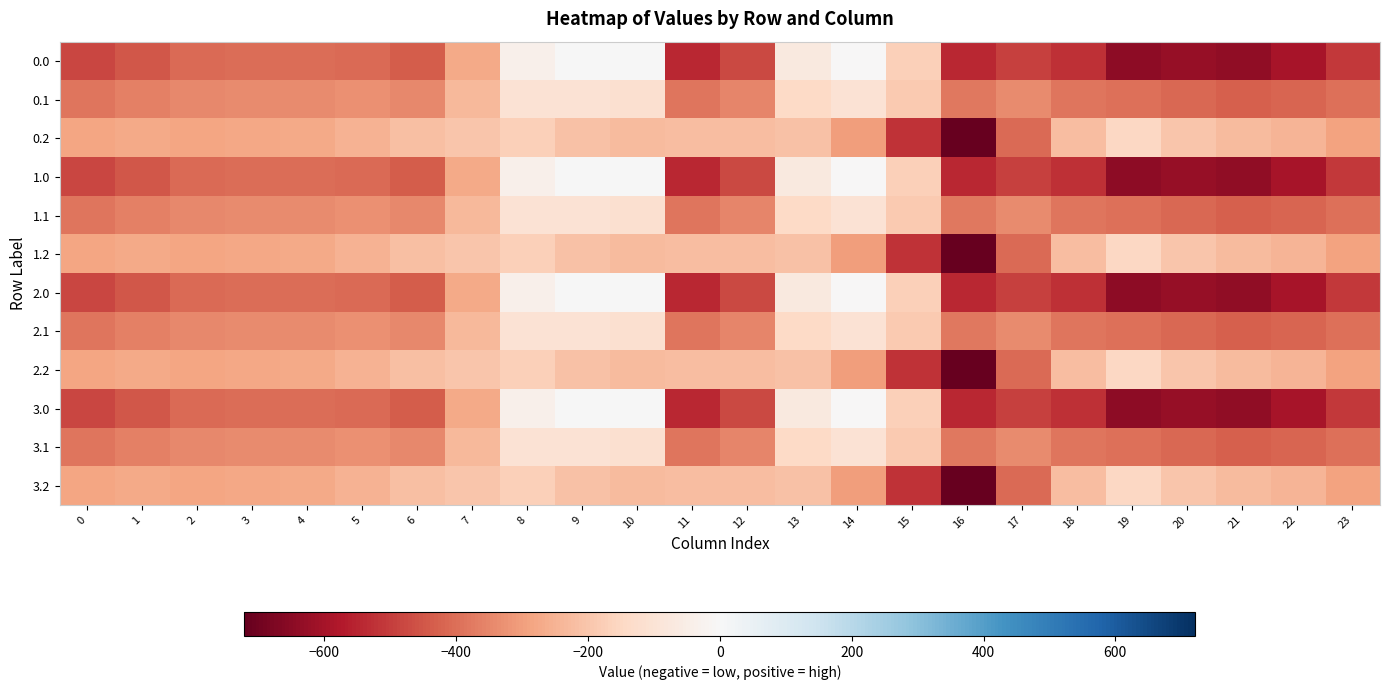

How many distinct data groups are displayed?

12